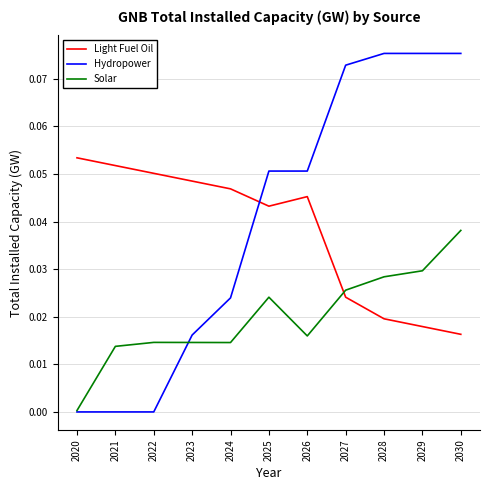

List the series in order of their peak value, lowest first.

Solar, Light Fuel Oil, Hydropower